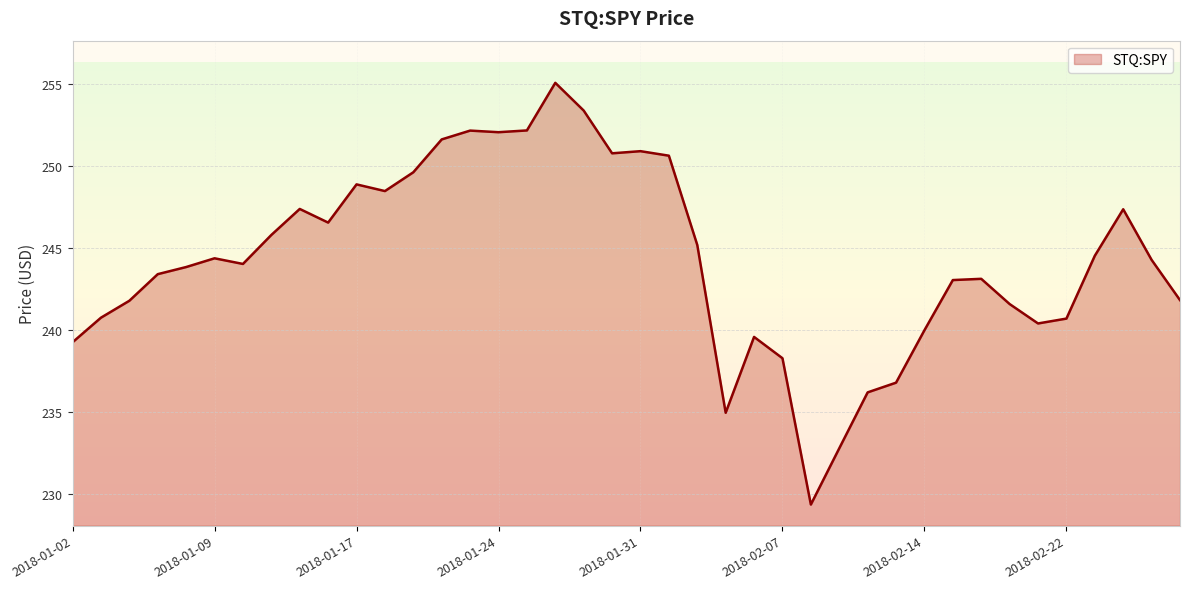

Rank the categories by value from highest to lowest.

2018-01-26, 2018-01-29, 2018-01-25, 2018-01-23, 2018-01-24, 2018-01-22, 2018-01-31, 2018-01-30, 2018-02-01, 2018-01-19, 2018-01-17, 2018-01-18, 2018-01-12, 2018-02-26, 2018-01-16, 2018-01-11, 2018-02-02, 2018-02-23, 2018-01-09, 2018-02-27, 2018-01-10, 2018-01-08, 2018-01-05, 2018-02-16, 2018-02-15, 2018-02-28, 2018-01-04, 2018-02-20, 2018-01-03, 2018-02-22, 2018-02-21, 2018-02-14, 2018-02-06, 2018-01-02, 2018-02-07, 2018-02-13, 2018-02-12, 2018-02-05, 2018-02-09, 2018-02-08